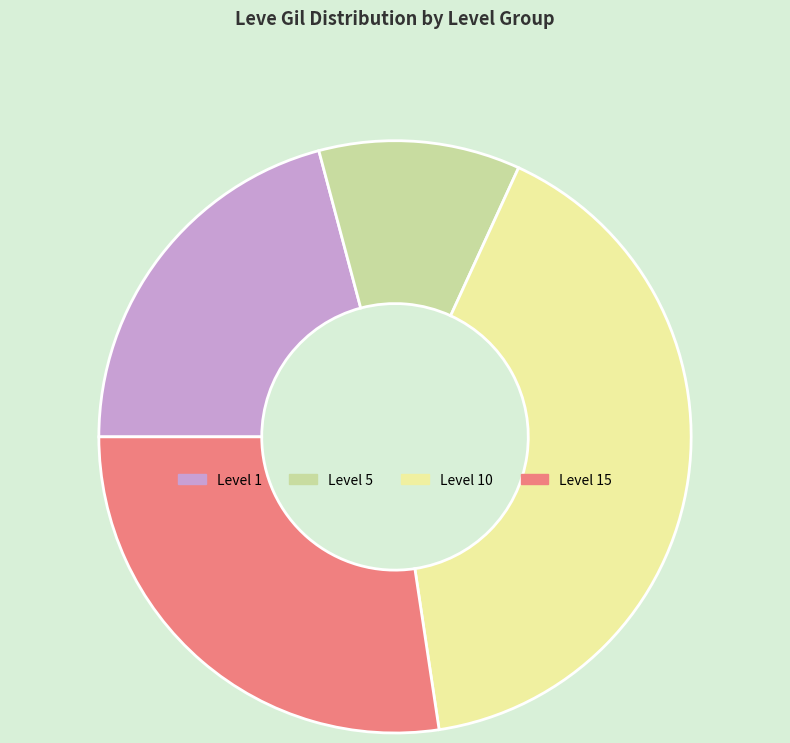

Is there a majority slice in this chart?

No